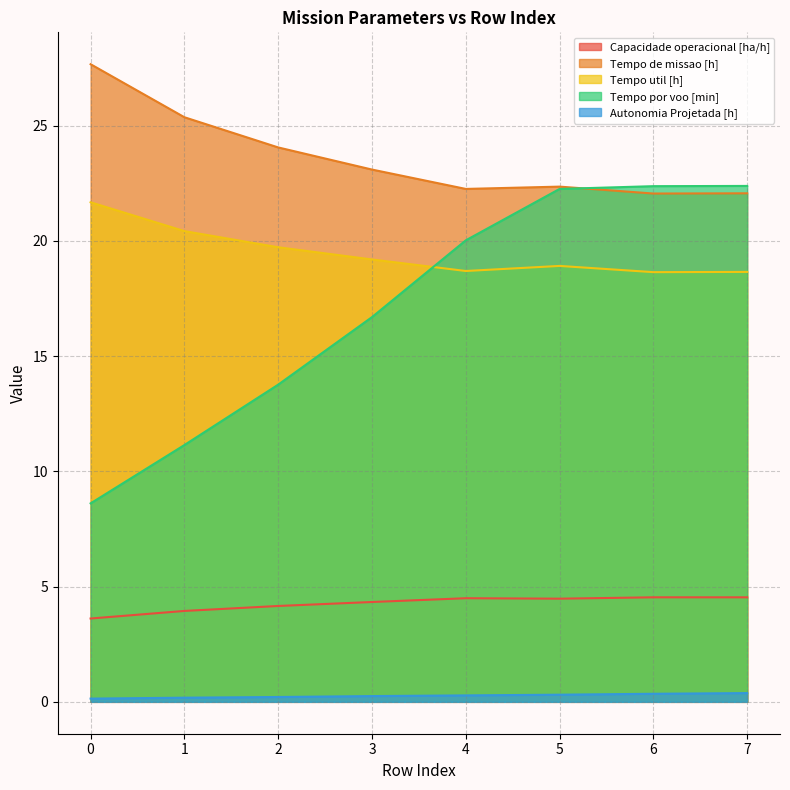

How many data points in Capacidade operacional [ha/h] are above 4?

6